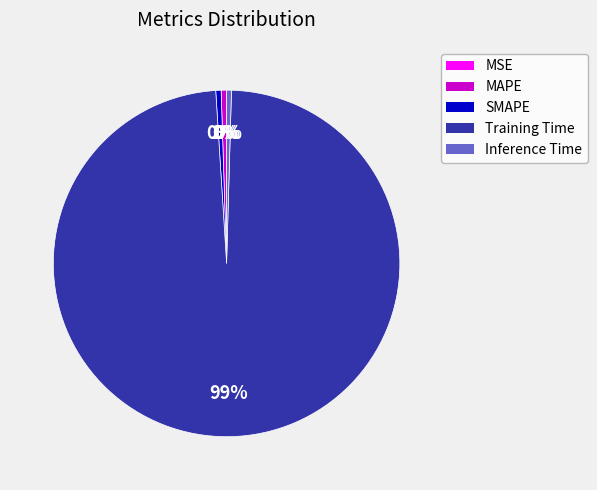

Does Training Time represent more than half of the total?

Yes